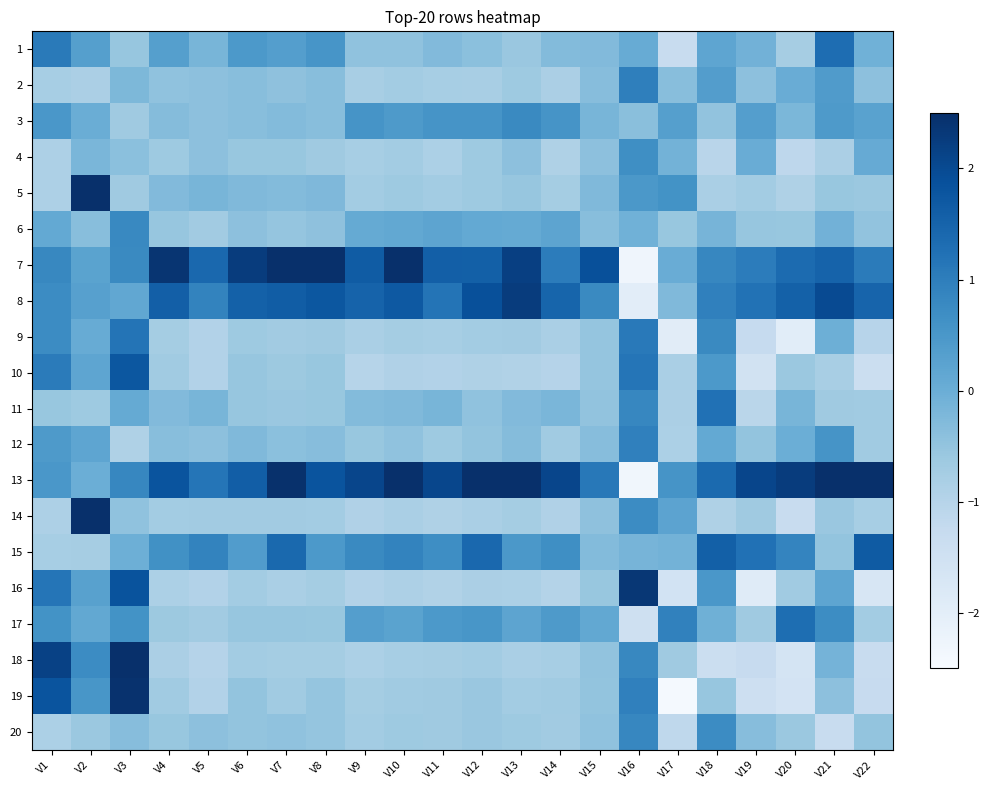

Which series has the largest range (max minus min)?

14